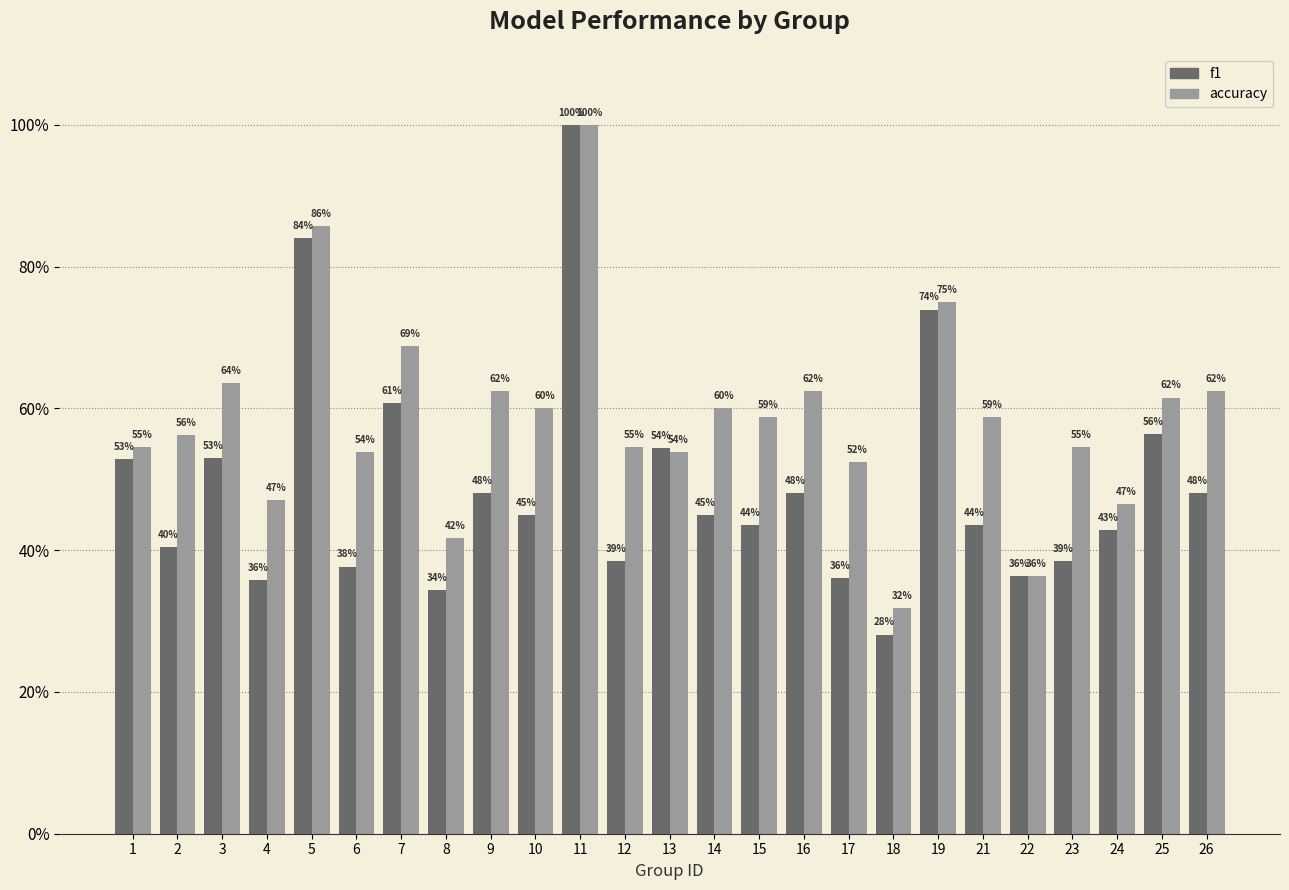

What are all the series names shown in the legend?

f1, accuracy